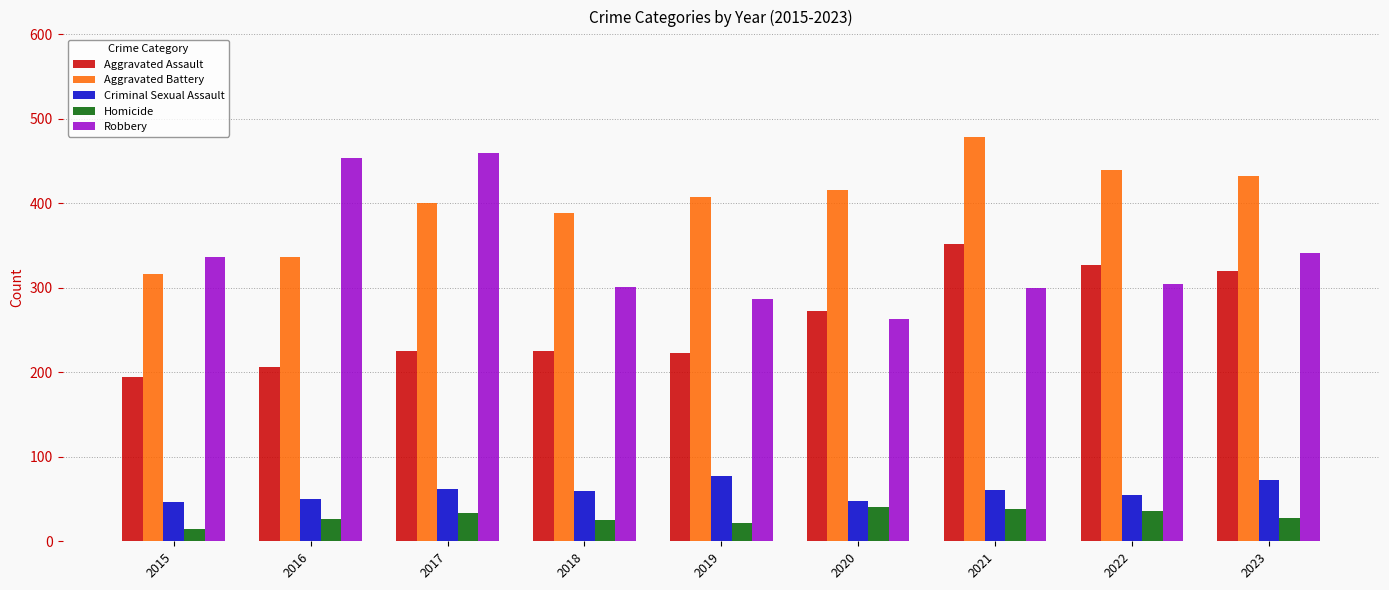

Which series has the largest total across all categories?

Aggravated Battery